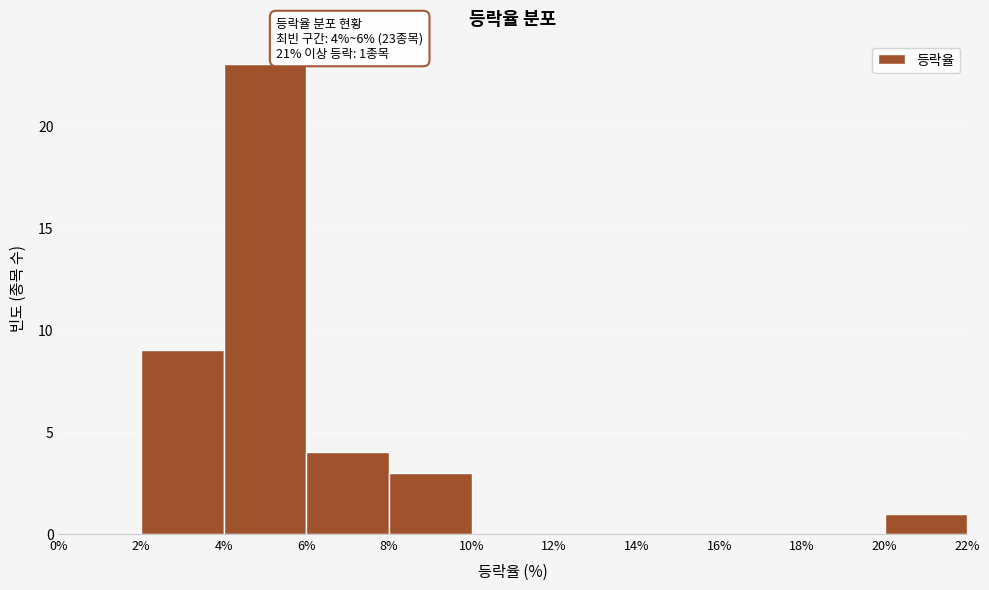

Over which range of the x-axis is the bar tallest?

4% to 6%